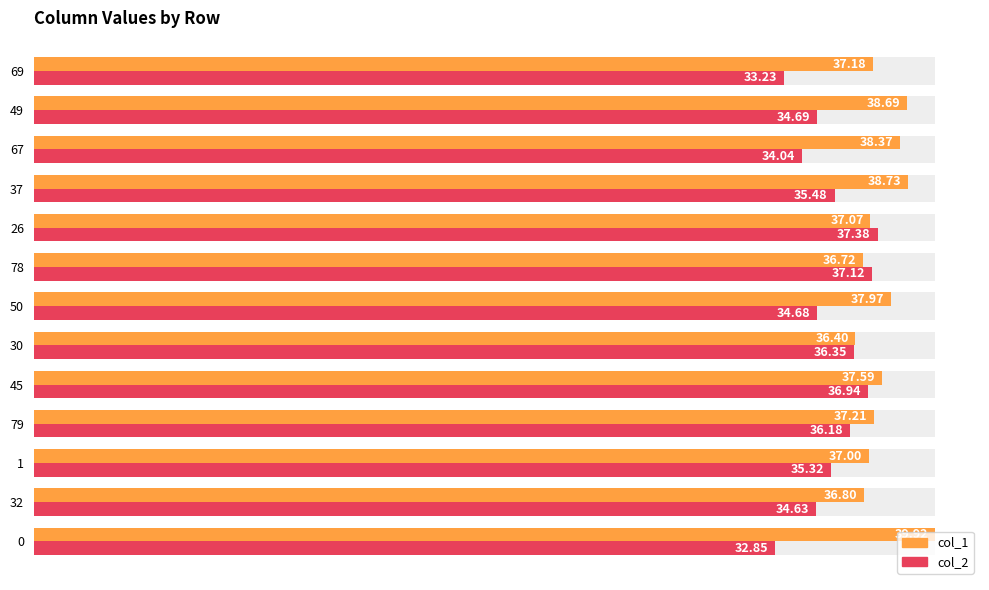

At how many categories does at least one series exceed 38?

4